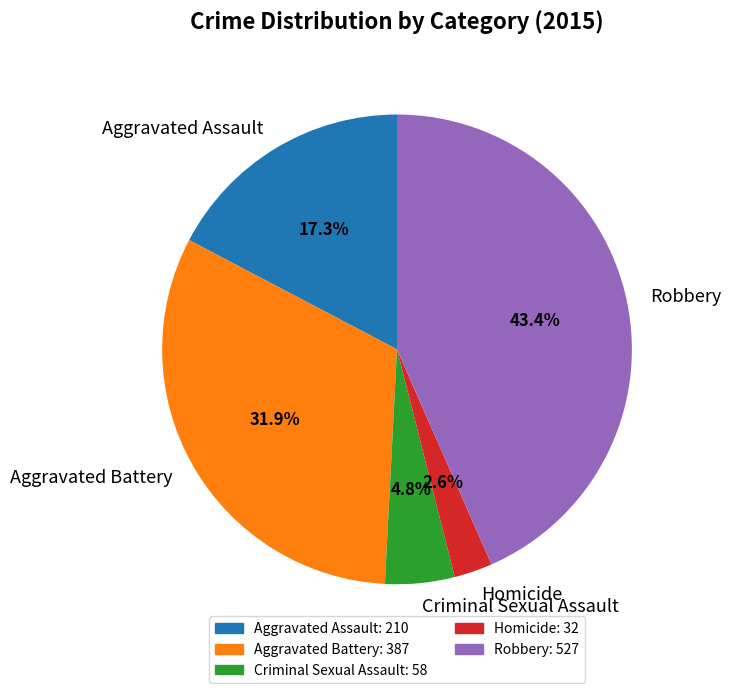

What portion of the pie excludes Criminal Sexual Assault?

95.2%